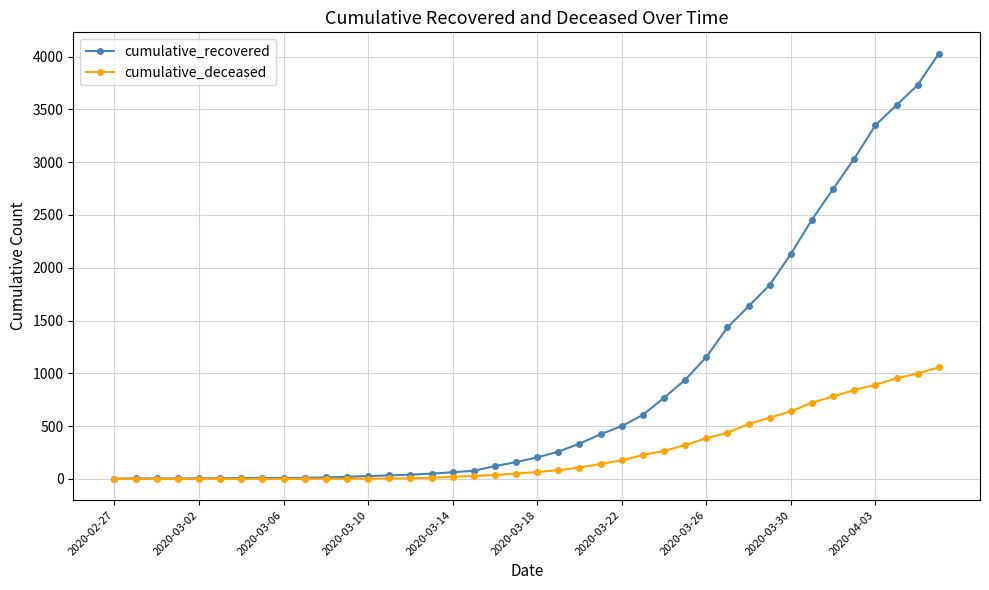

List the series in order of their peak value, lowest first.

cumulative_deceased, cumulative_recovered